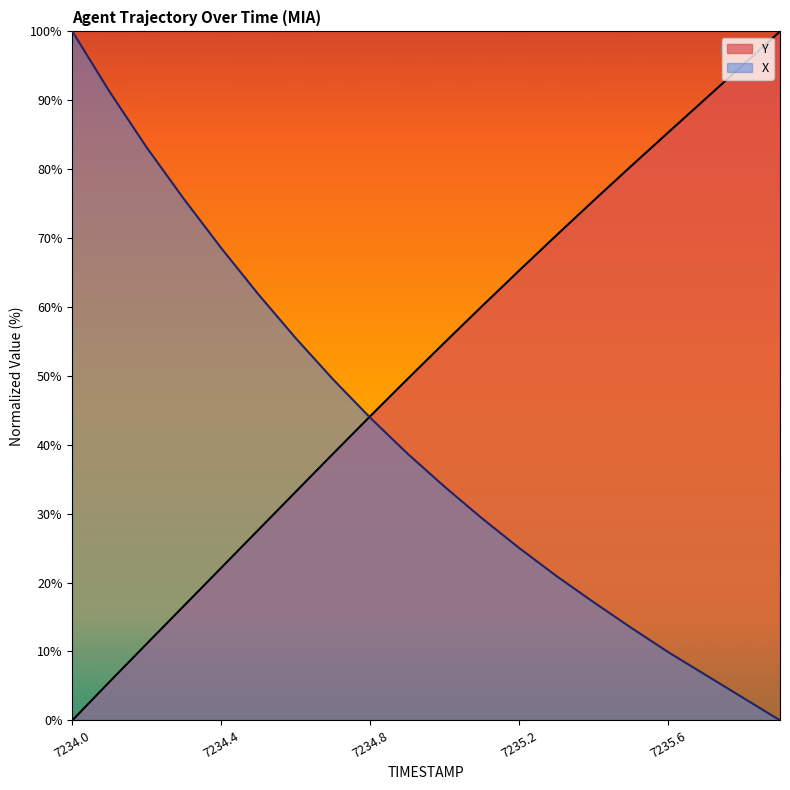

What is the label of the 12th point from the right?

7234.8